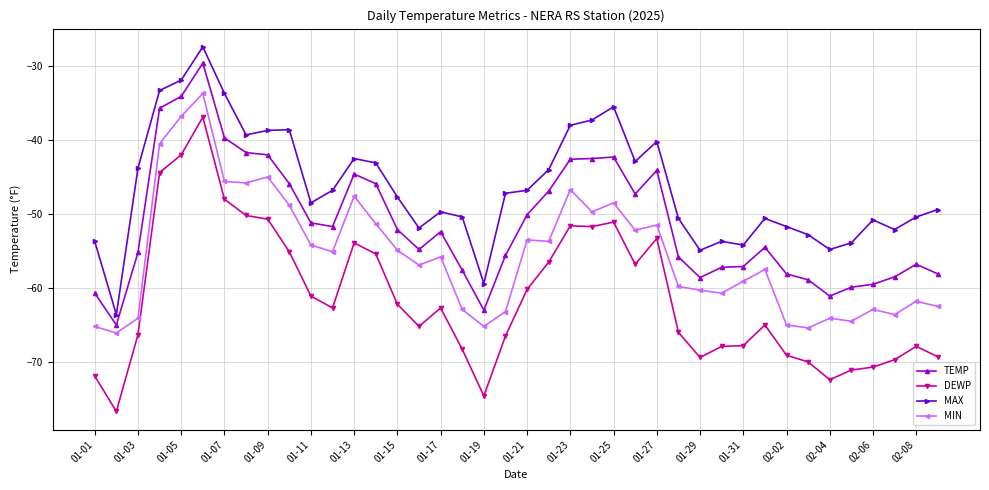

In MIN, how many points are higher than both neighbors (excluding endpoints)?

12